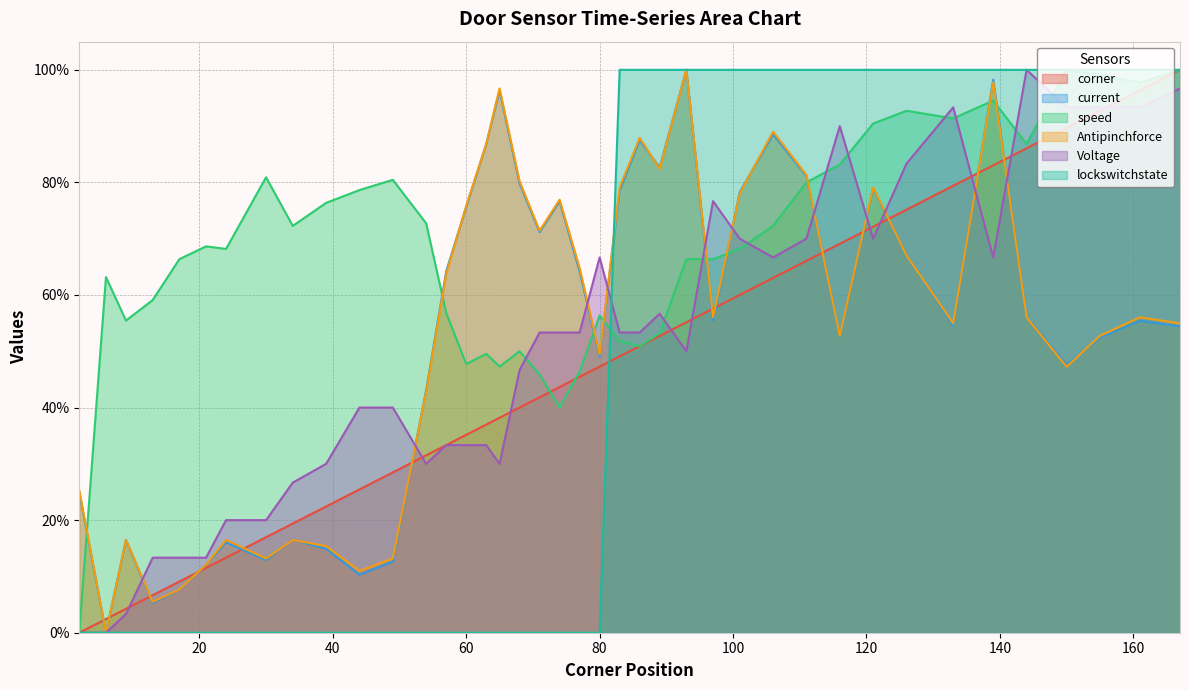

In Voltage, how many points are lower than both neighbors (excluding endpoints)?

6